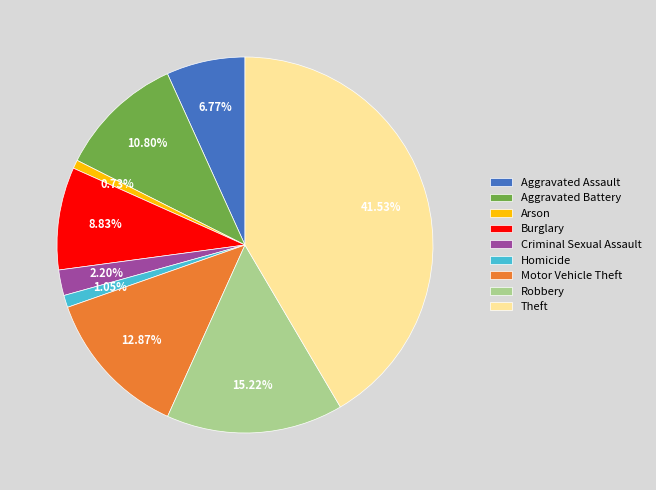

To the nearest percent, what is the difference between the Burglary and Aggravated Battery slice percentages?

2%